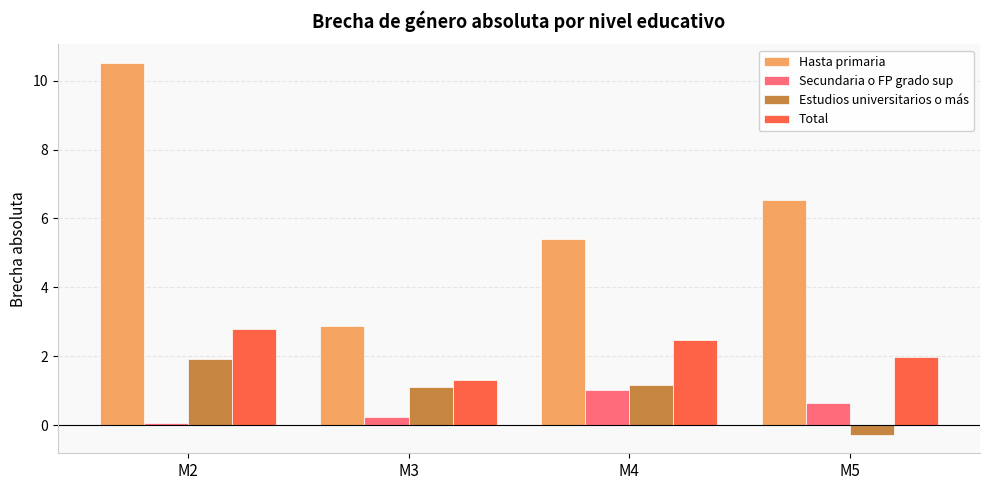

At how many categories does at least one series exceed 5?

3